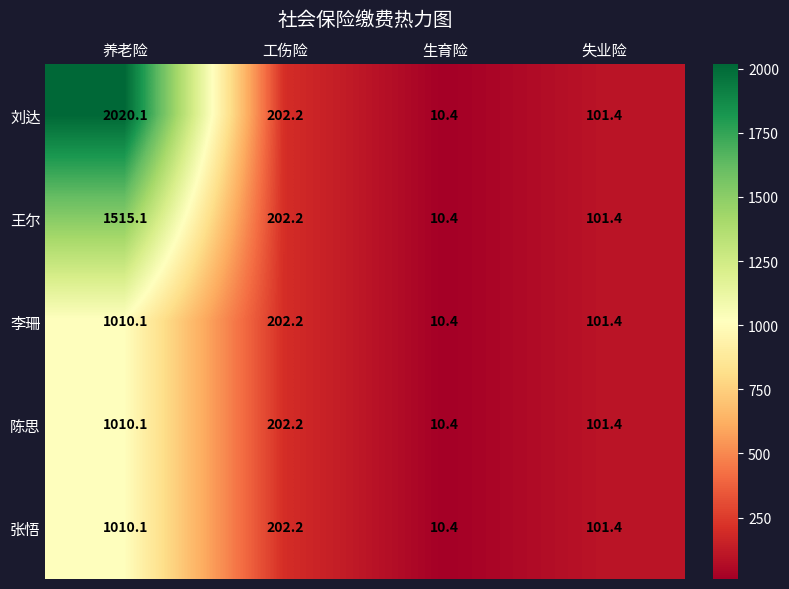

At how many categories does at least one series exceed 1375?

1